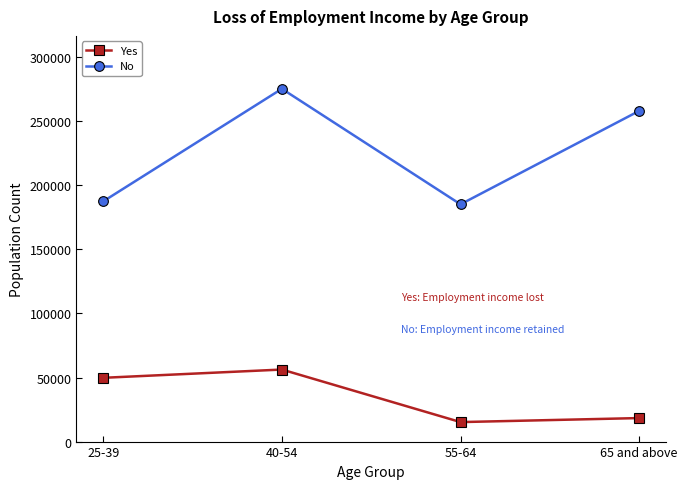

Reading left to right, list all the values displayed in this chart.

Yes: 49759	56209	15210	18349
No: 187431	275259	185128	258023